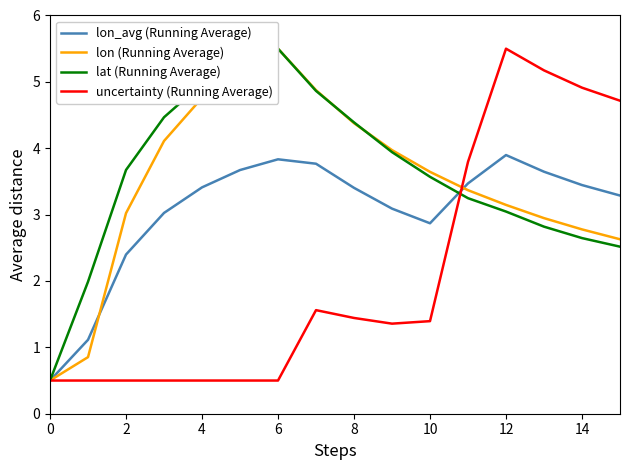

What is the approximate value of lon_avg (Running Average) at 12?

3.9